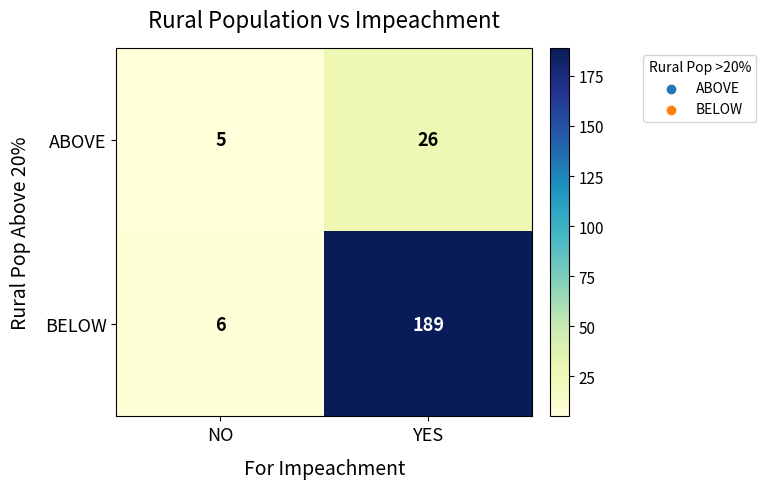

How many data points does each series have?

2